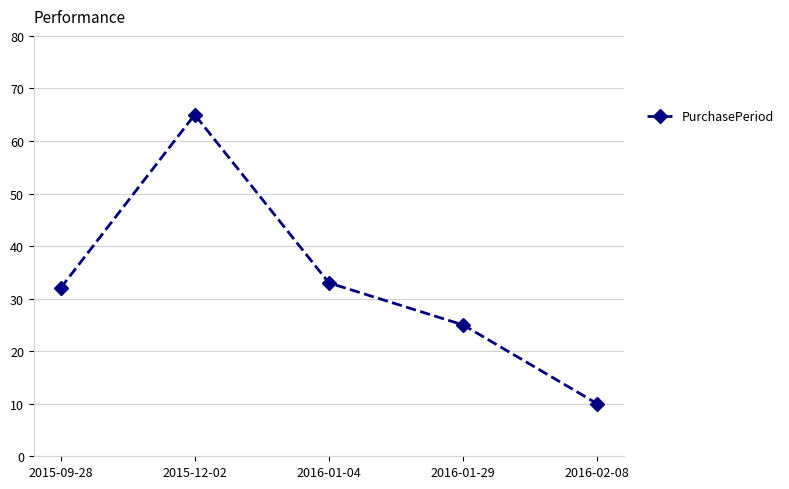

What is the difference between the maximum and minimum values?

55